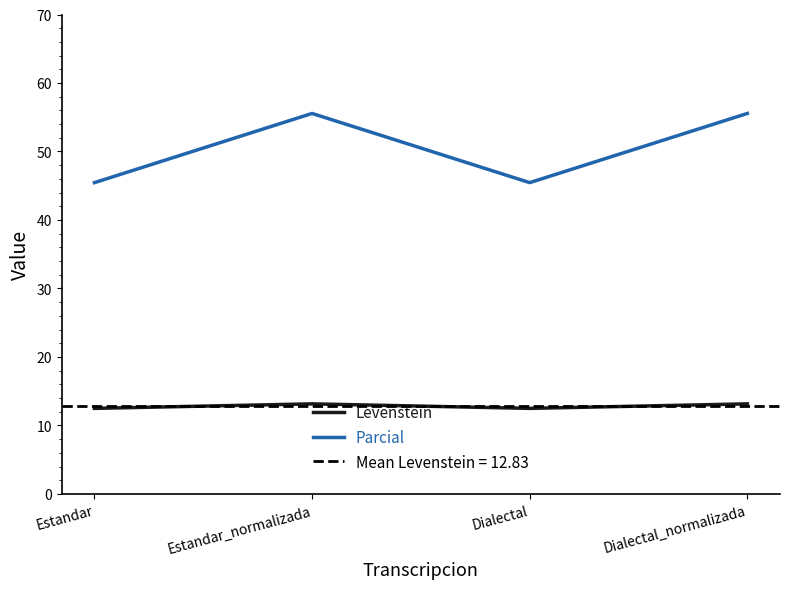

What is the average value of the Parcial series?

50.5